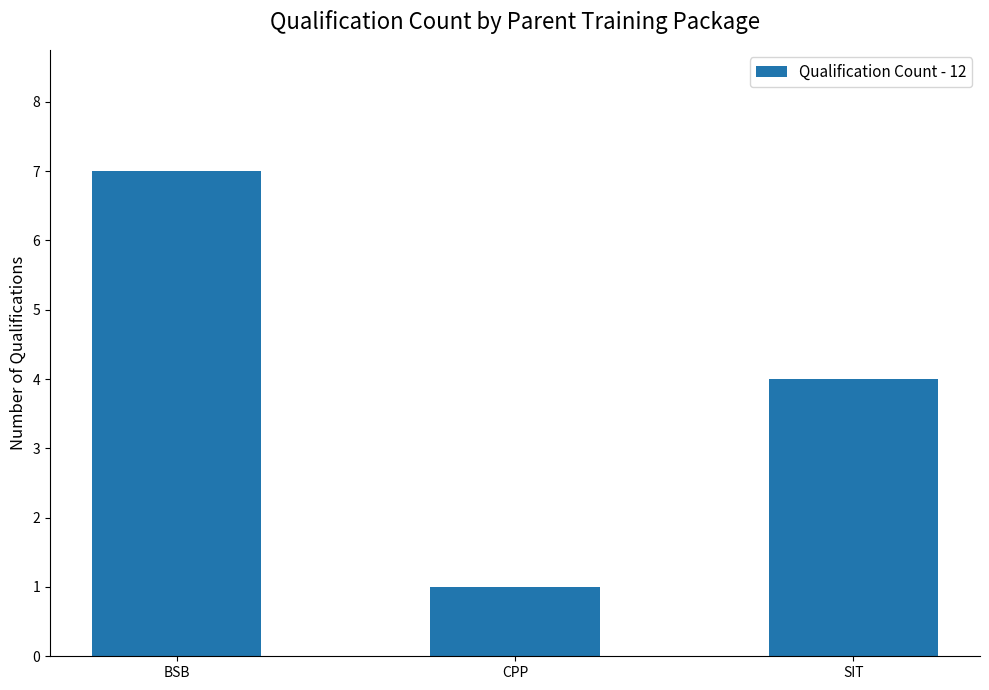

What is the sum of the values at BSB and CPP?

8